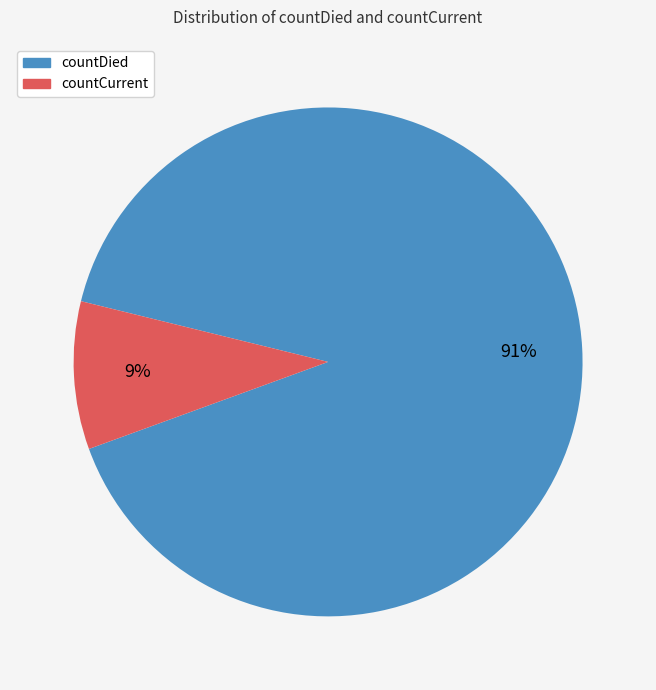

Which slice is the smallest?

countCurrent